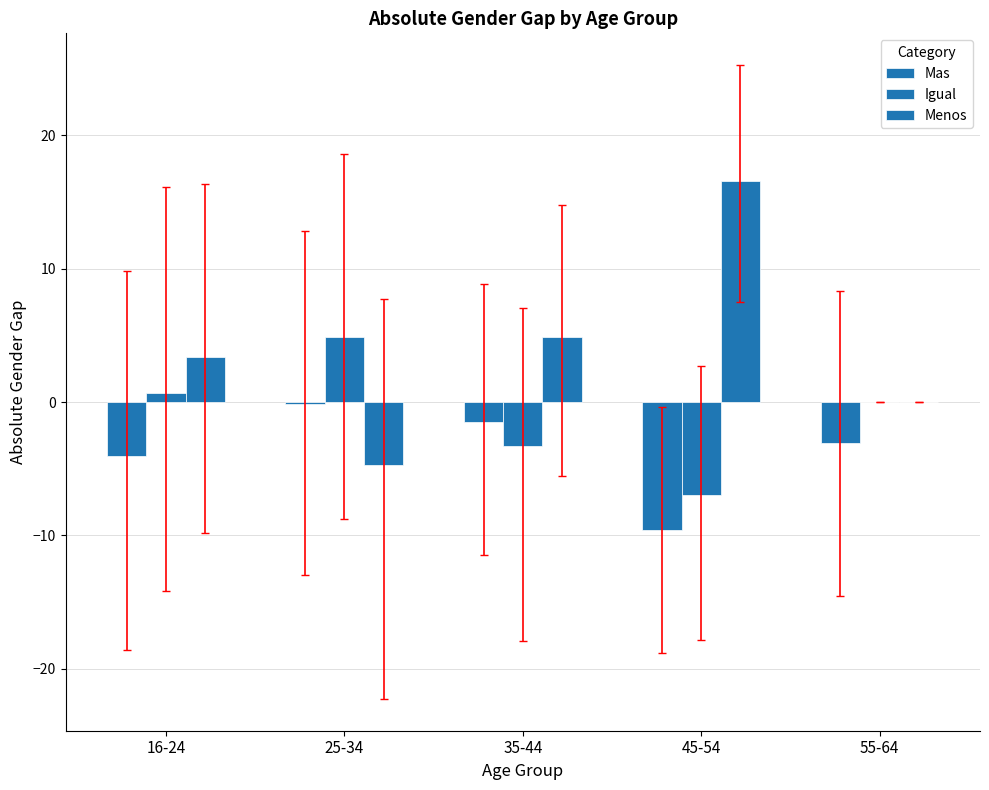

How many categories are shown in the chart?

5